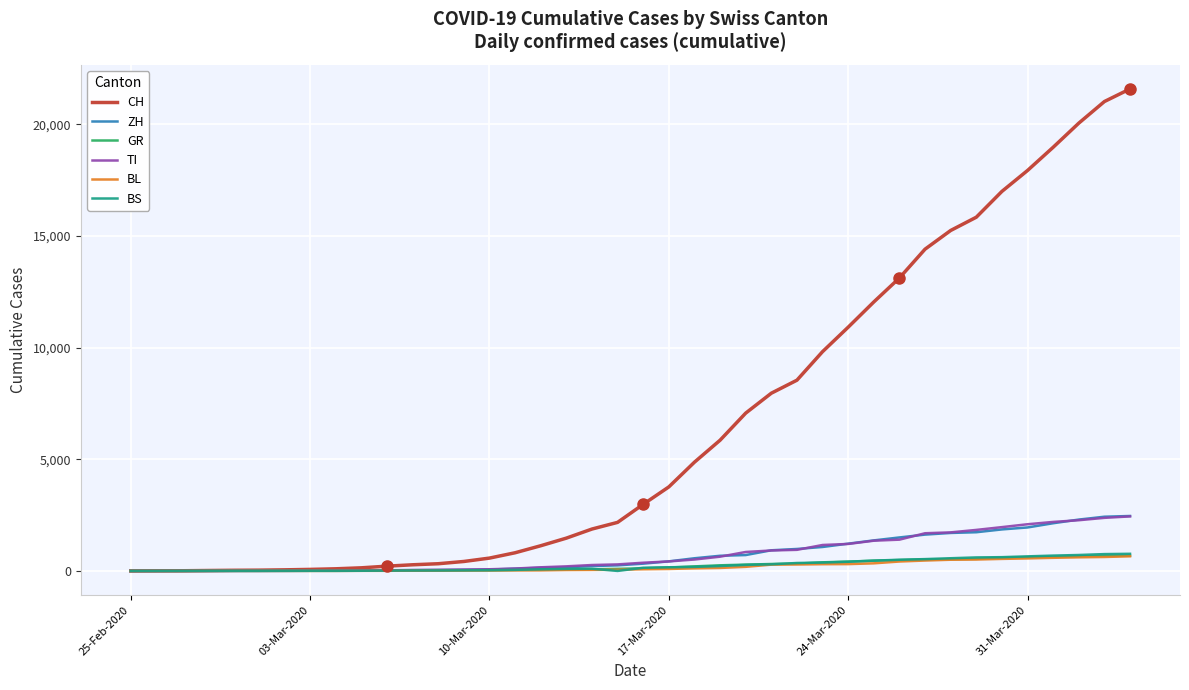

Which series has the largest total across all categories?

CH